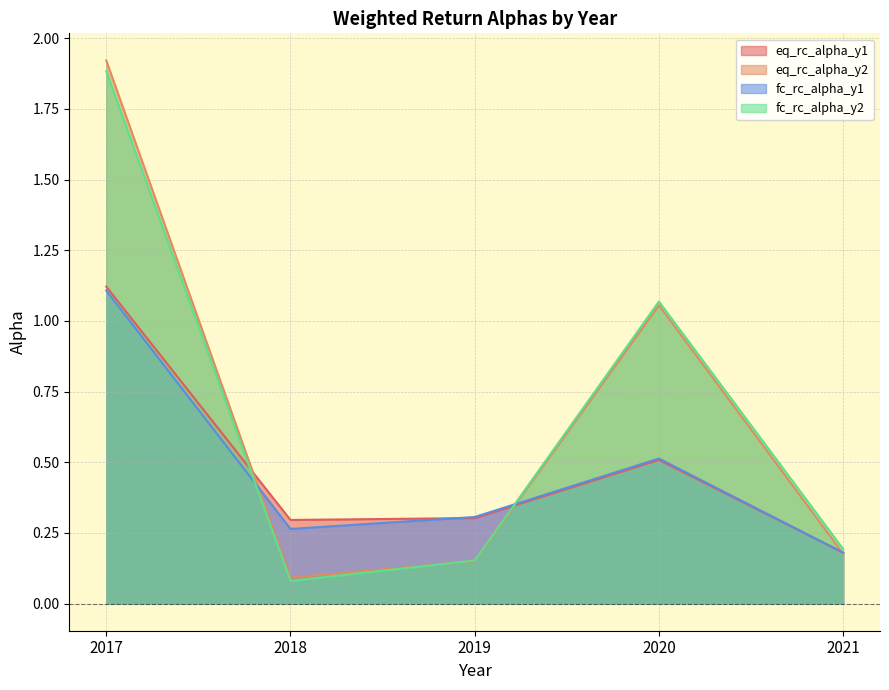

What is the value of the fc_rc_alpha_y1 point at the 2nd from the left?

0.3